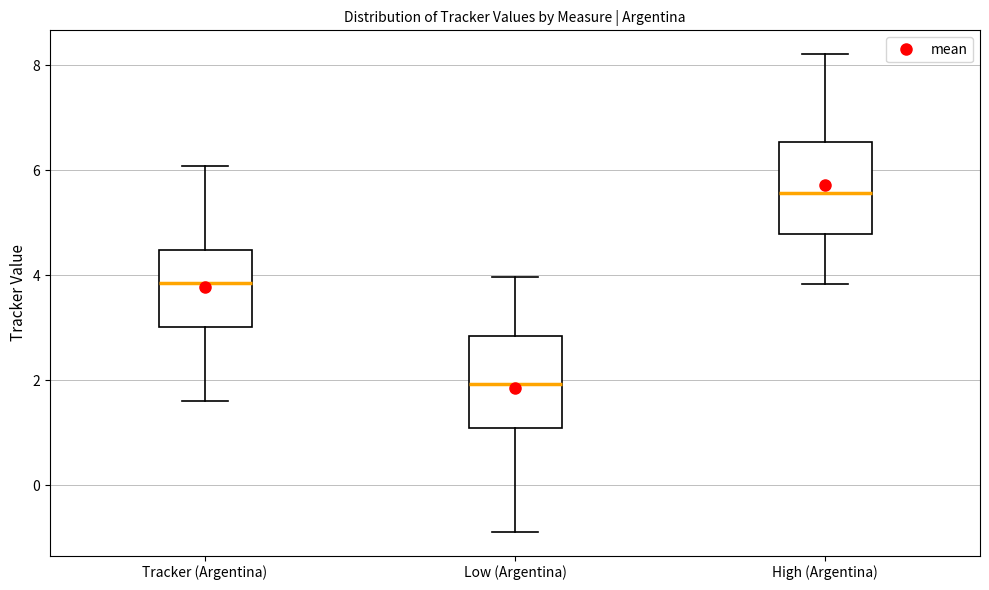

Reading left to right, read every box against the y-axis: the position of its median line, the range the box covers, and the ends of its whiskers. The values are not printed on the chart, so give them approximately, as read against the axis.

Tracker (Argentina): median 3.8, box 3.0 to 4.4, whiskers 1.6 to 6.0
Low (Argentina): median 2.0, box 1.2 to 2.8, whiskers -0.8 to 4.0
High (Argentina): median 5.6, box 4.8 to 6.6, whiskers 3.8 to 8.2